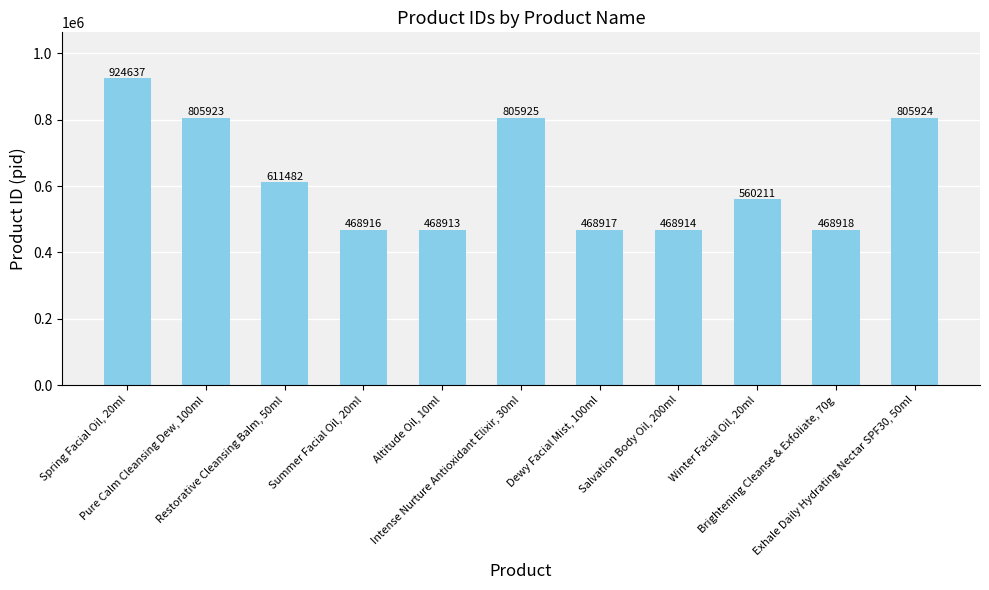

What is the label of the 10th bar from the right?

Pure Calm Cleansing Dew, 100ml